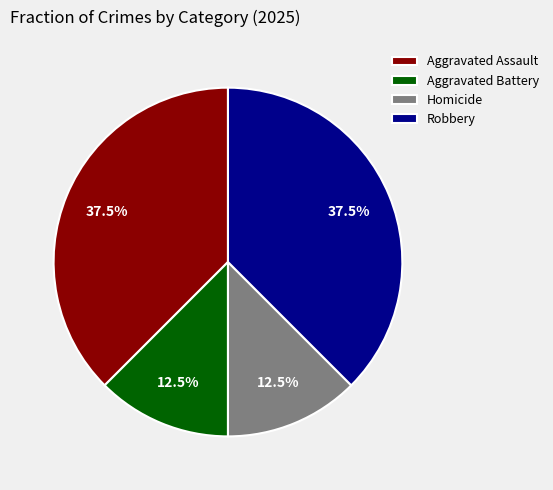

To the nearest percent, what is the combined percentage of Aggravated Battery and Robbery?

50%